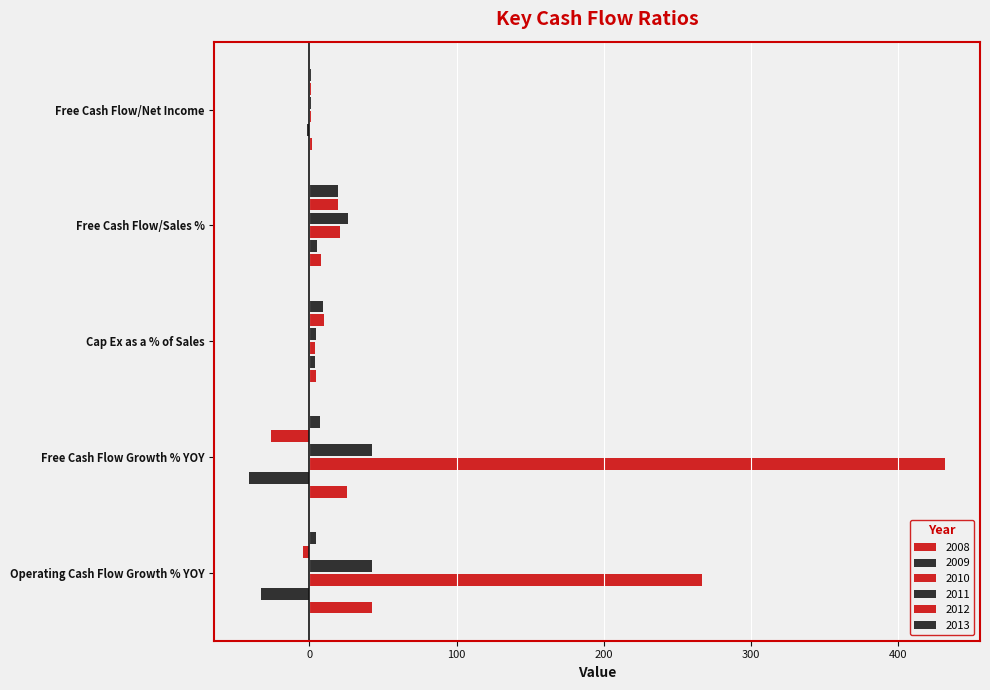

At how many categories does at least one series exceed 255?

2